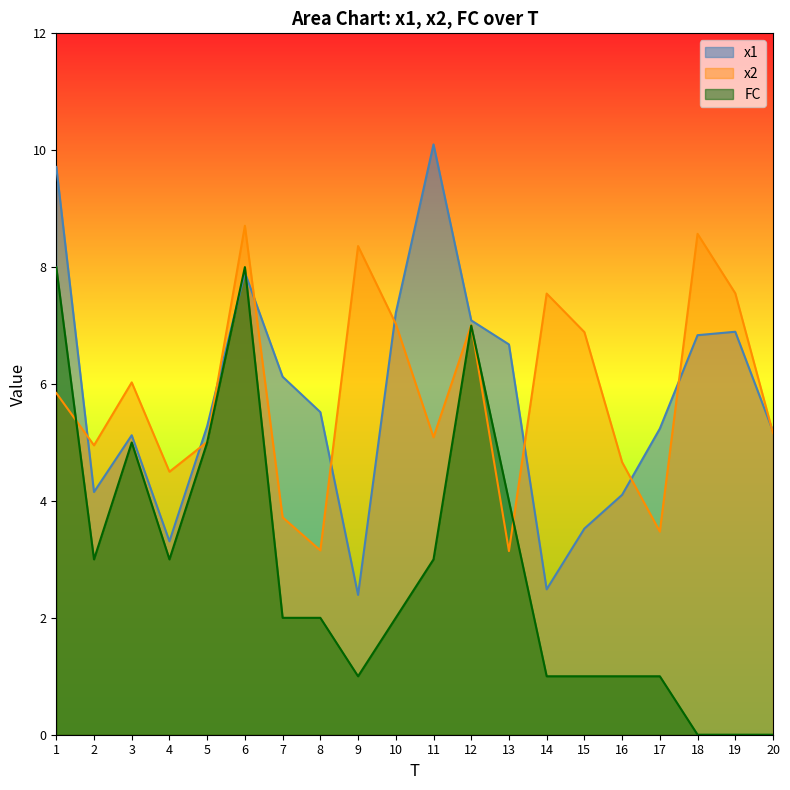

How many intersections are there between x2 and FC?

3